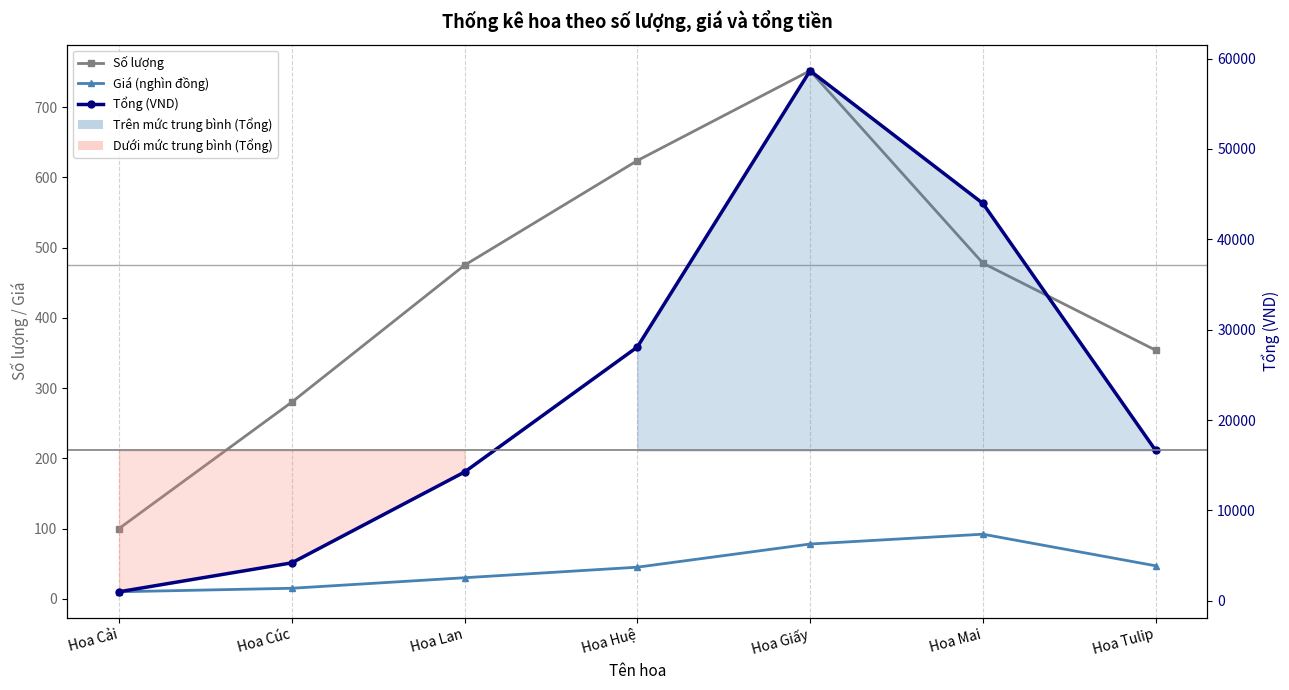

Reading left to right, transcribe all the data shown in this chart.

Số lượng: 100	280	475	624	752	478	354
Giá (nghìn đồng): 10	15	30	45	78	92	47
Tổng (VND): 1000	4200	14250	28080	58656	43976	16638